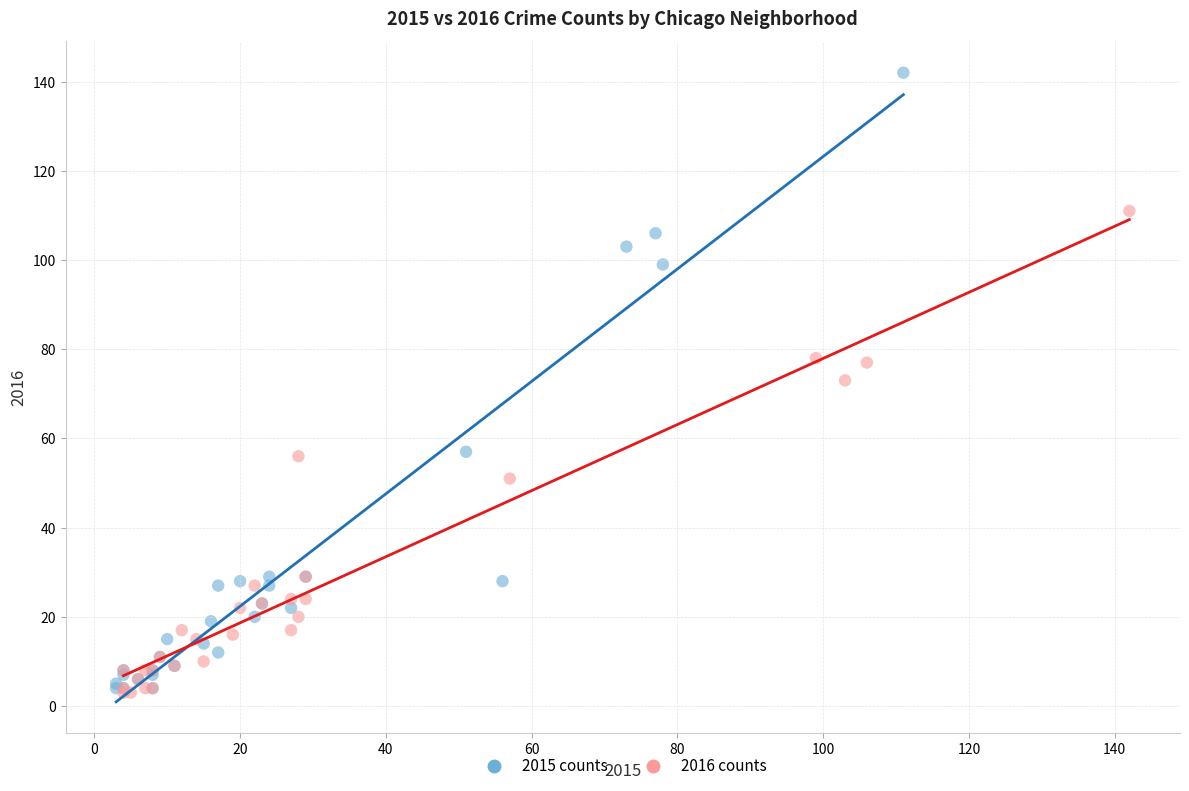

Which series reaches the maximum Y coordinate?

2015 counts